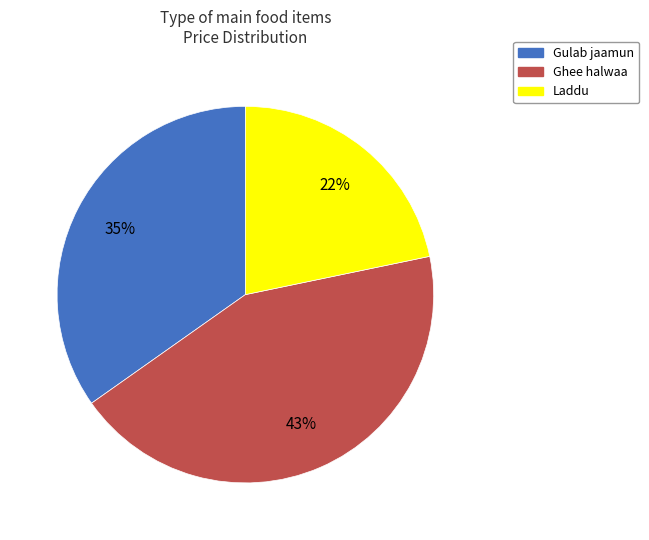

Approximately how many times larger is the value at Laddu compared to Ghee halwaa?

0.5